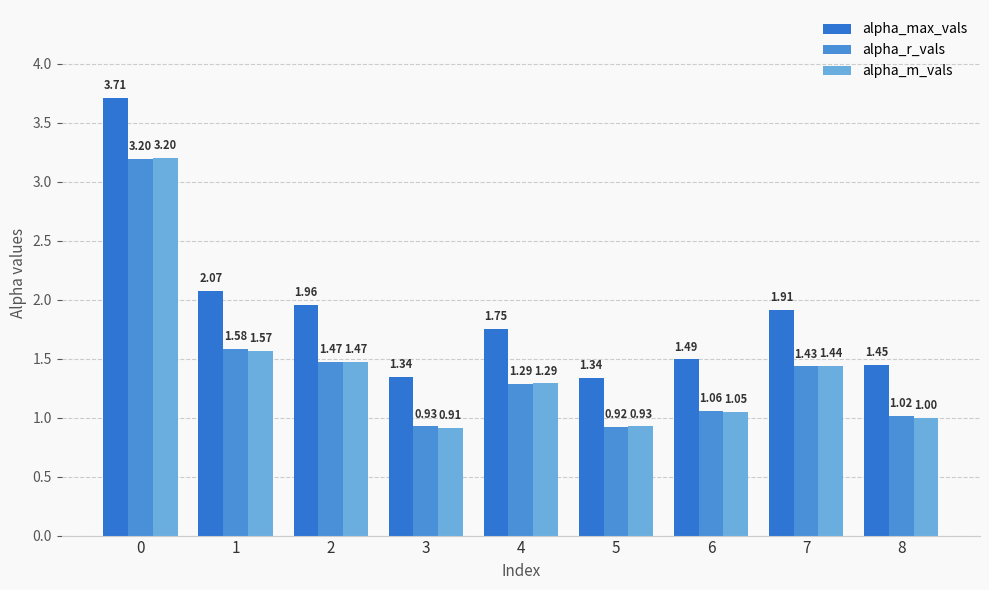

Rank the series at 8 from highest to lowest value.

alpha_max_vals, alpha_r_vals, alpha_m_vals